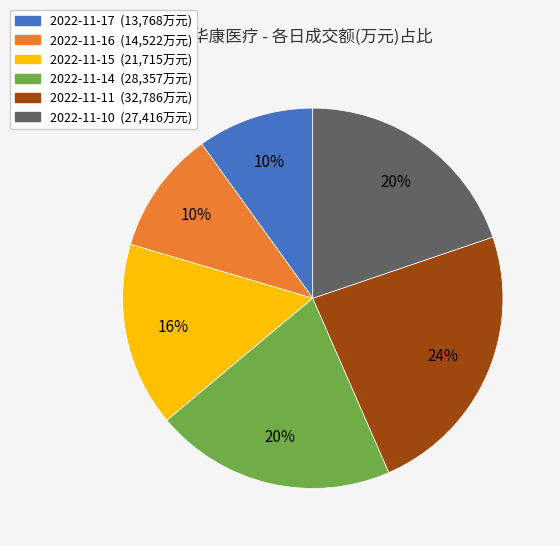

Is there a majority slice in this chart?

No